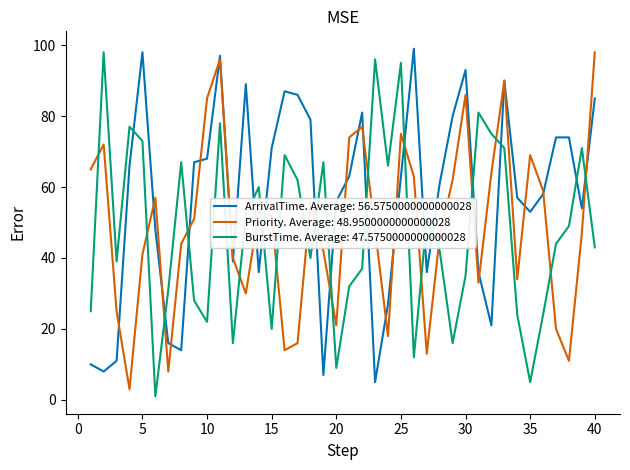

What is the maximum value shown in the chart?

99